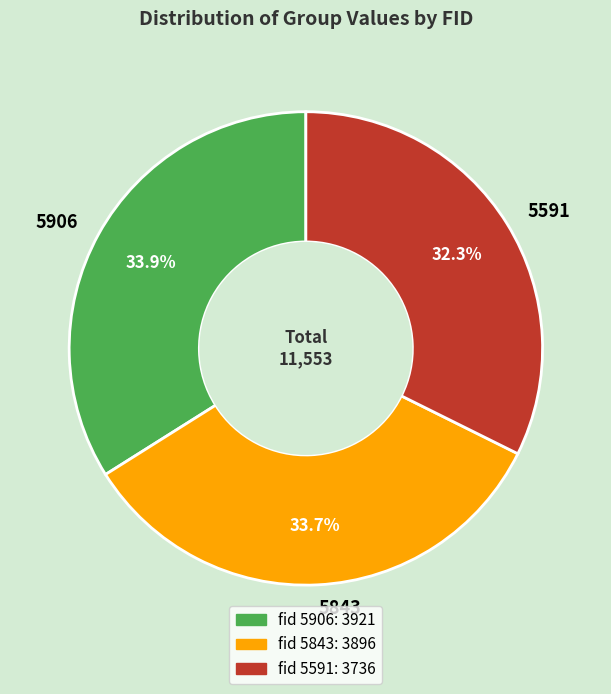

To the nearest percent, what portion does 5843 represent?

34%